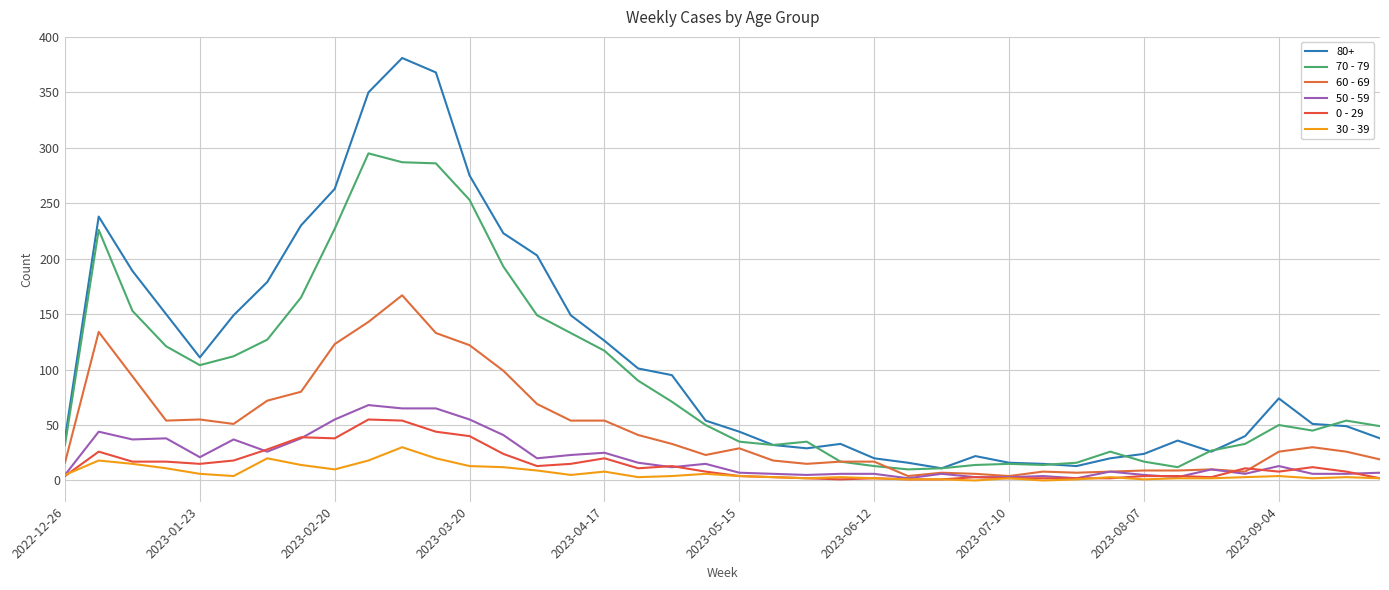

Is this an area chart (filled region under the line)?

No